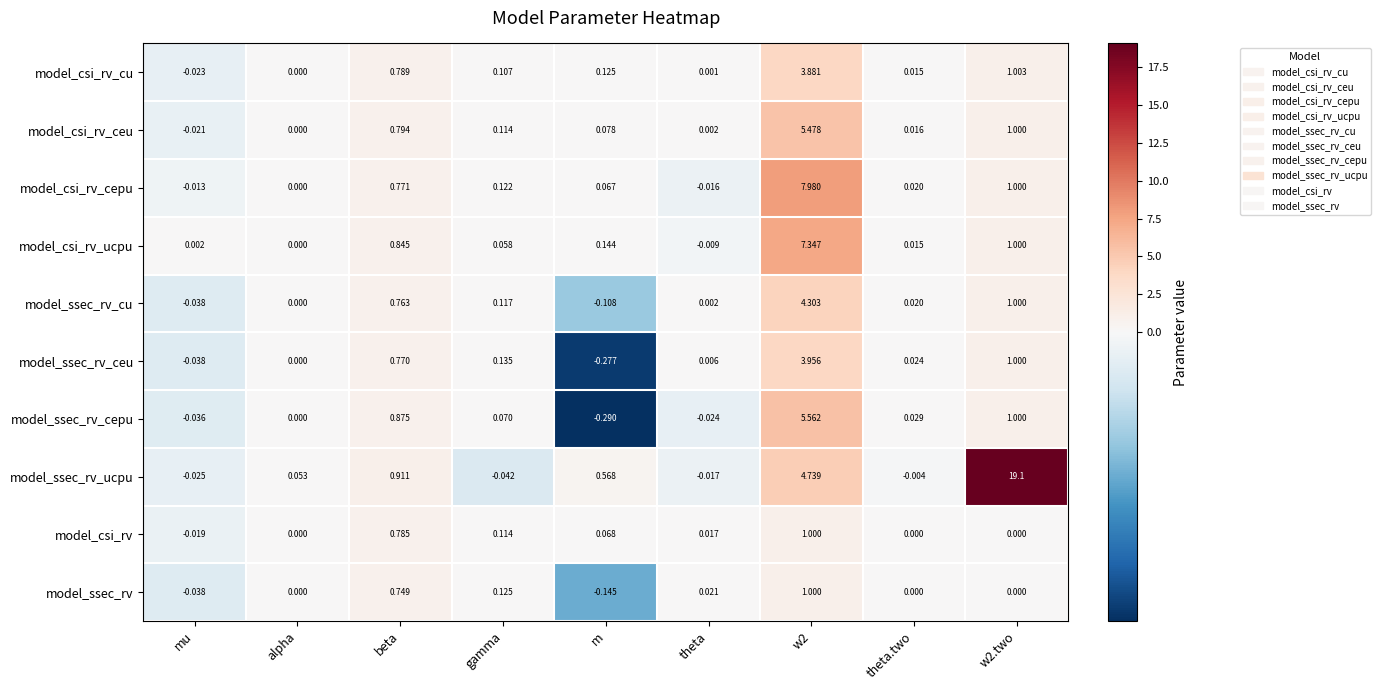

Is the value of model_ssec_rv at m greater than the value of model_ssec_rv_ceu at alpha?

No